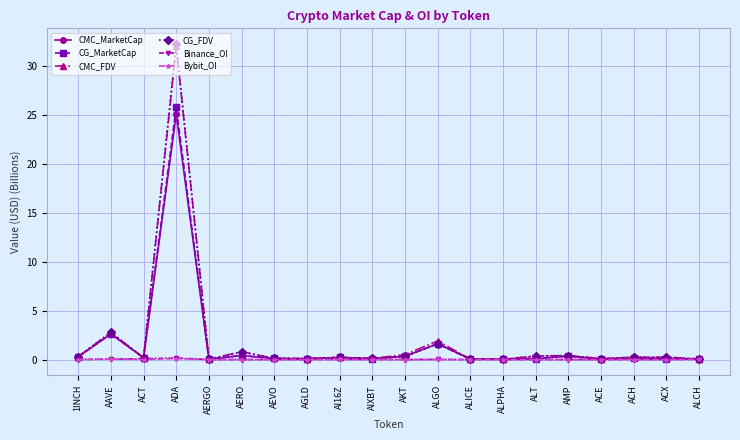

The value of CG_MarketCap at 1INCH is 0.3. True or false?

True